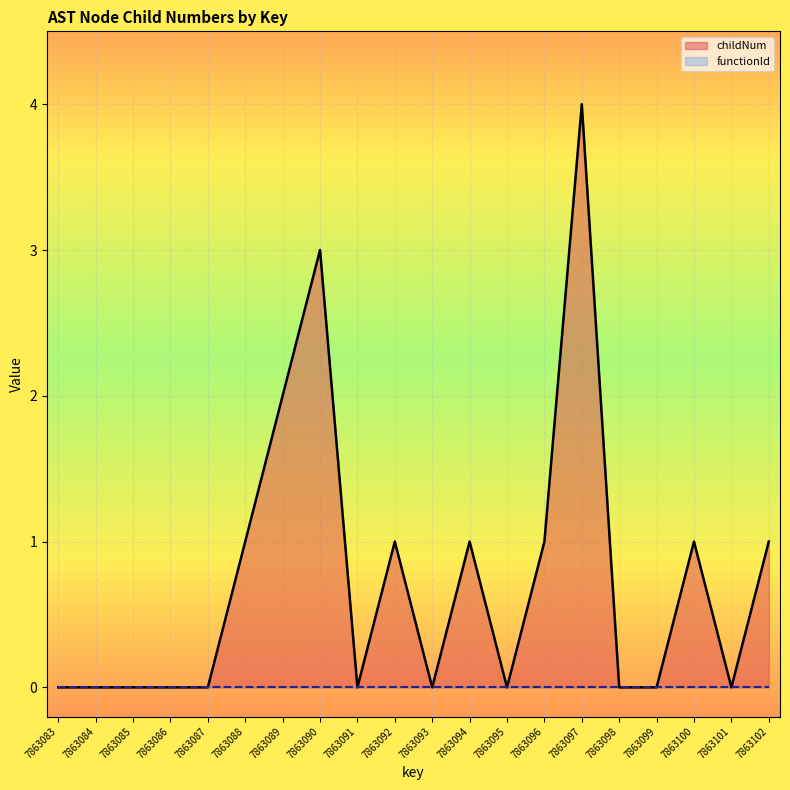

What is the maximum value for childNum?

4